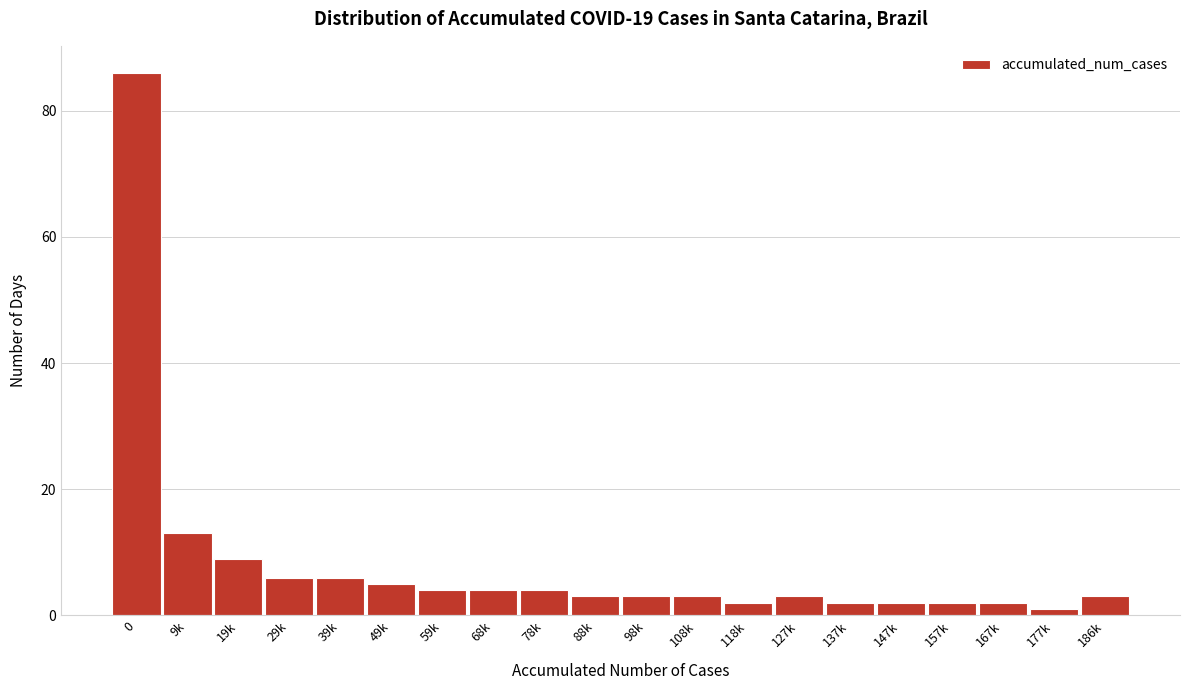

Reading left to right, what are all the values shown in this chart?

86	13	9	6	6	5	4	4	4	3	3	3	2	3	2	2	2	2	1	3